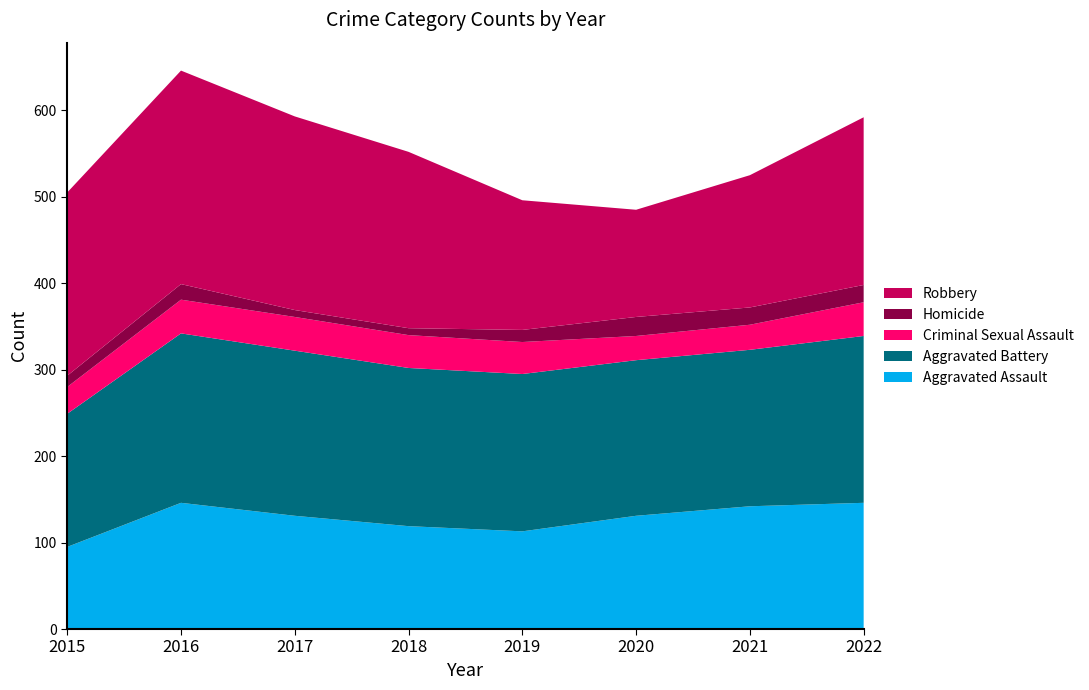

Reading left to right, what are all the values shown in this chart?

Aggravated Assault: 95	146	131	119	113	131	142	146
Aggravated Battery: 154	196	191	183	182	180	181	193
Criminal Sexual Assault: 31	39	39	38	37	28	29	39
Homicide: 13	18	8	8	14	22	20	20
Robbery: 212	247	224	204	150	124	153	194